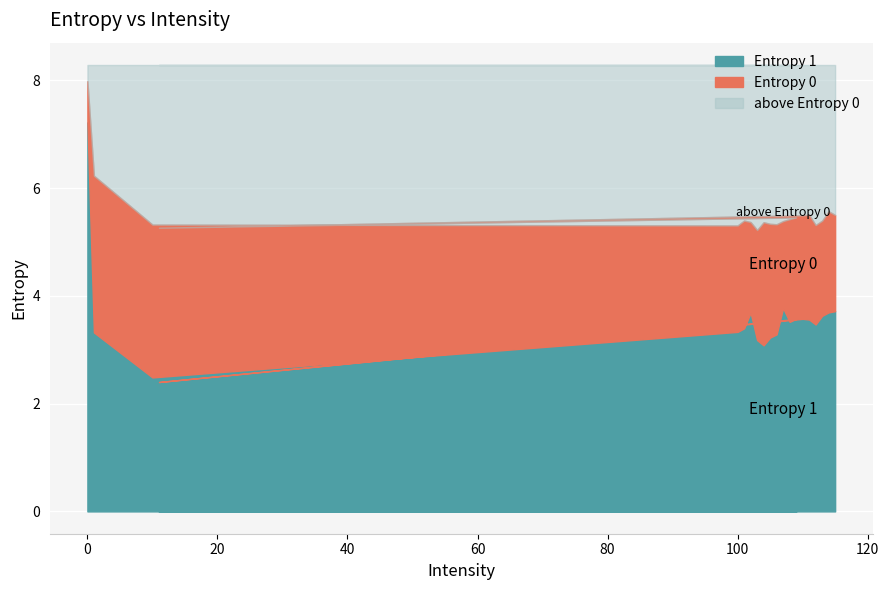

Reading right to left, list all the values displayed in this chart.

Entropy 0: 115=5.5	114=5.6	113=5.4	112=5.3	111=5.5	110=5.5	11=5.3	109=5.5	108=5.4	107=5.4	106=5.3	105=5.3	104=5.4	103=5.2	102=5.4	101=5.4	100=5.3	10=5.3	1=6.2	0=8.0
Entropy 1: 115=3.7	114=3.7	113=3.6	112=3.5	111=3.6	110=3.6	11=2.4	109=3.6	108=3.5	107=3.8	106=3.3	105=3.2	104=3.1	103=3.2	102=3.7	101=3.4	100=3.3	10=2.5	1=3.3	0=7.2